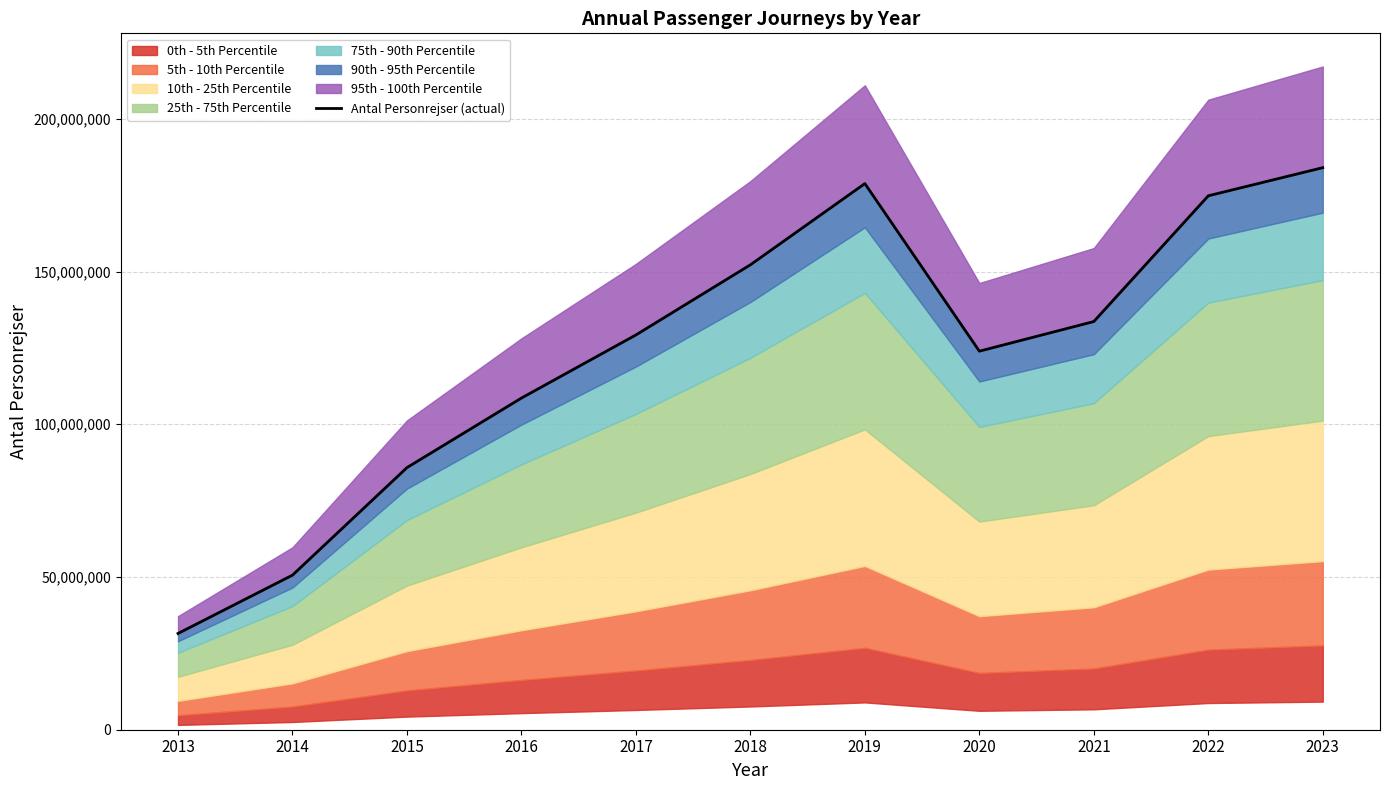

Between 2019 and 2016, which is larger?

2019